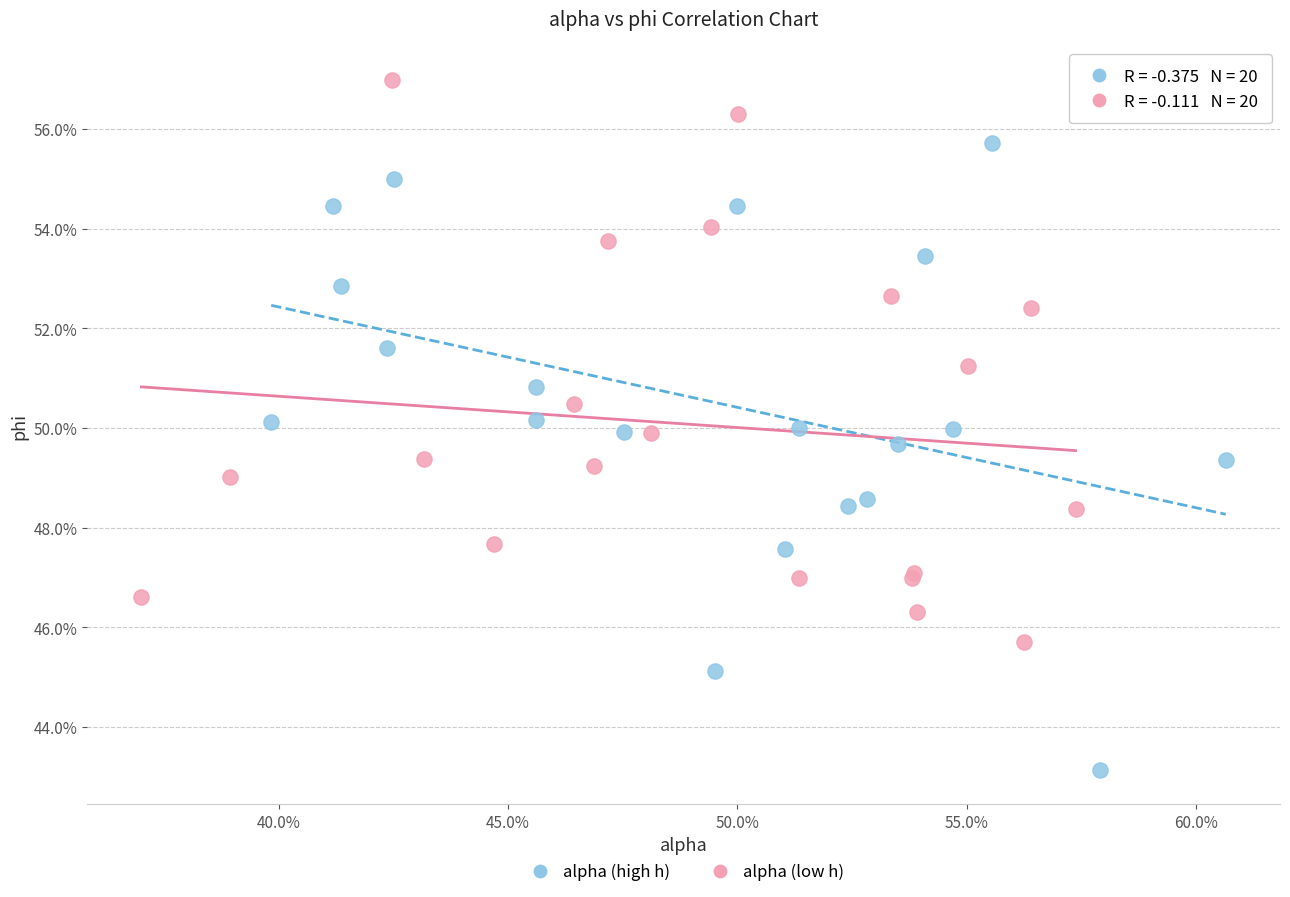

What are all the series names shown in the legend?

alpha (high h), alpha (low h)